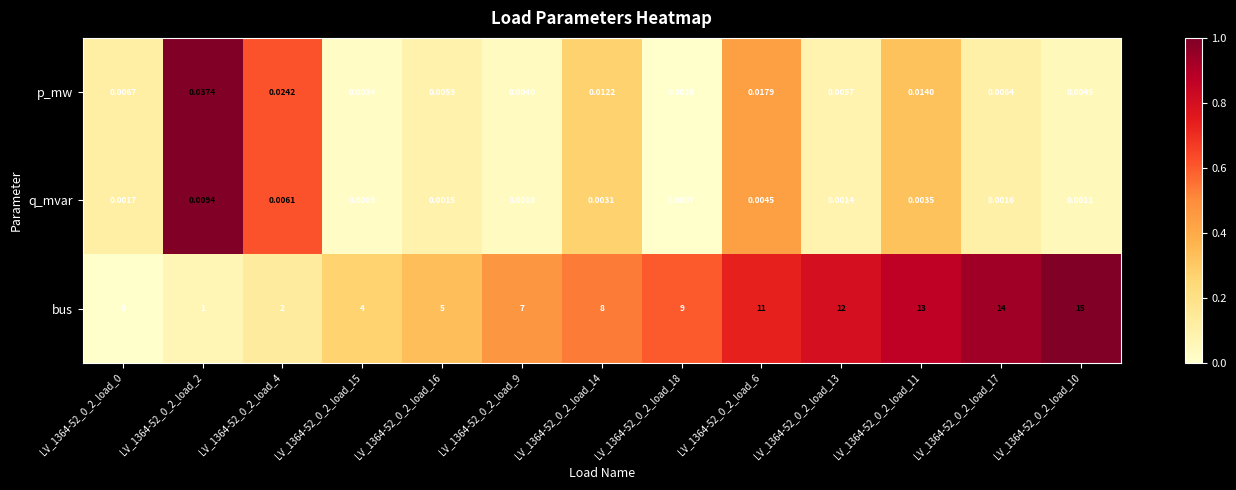

Rank the series at LV_1364-52_0_2_load_18 from highest to lowest value.

bus, p_mw, q_mvar